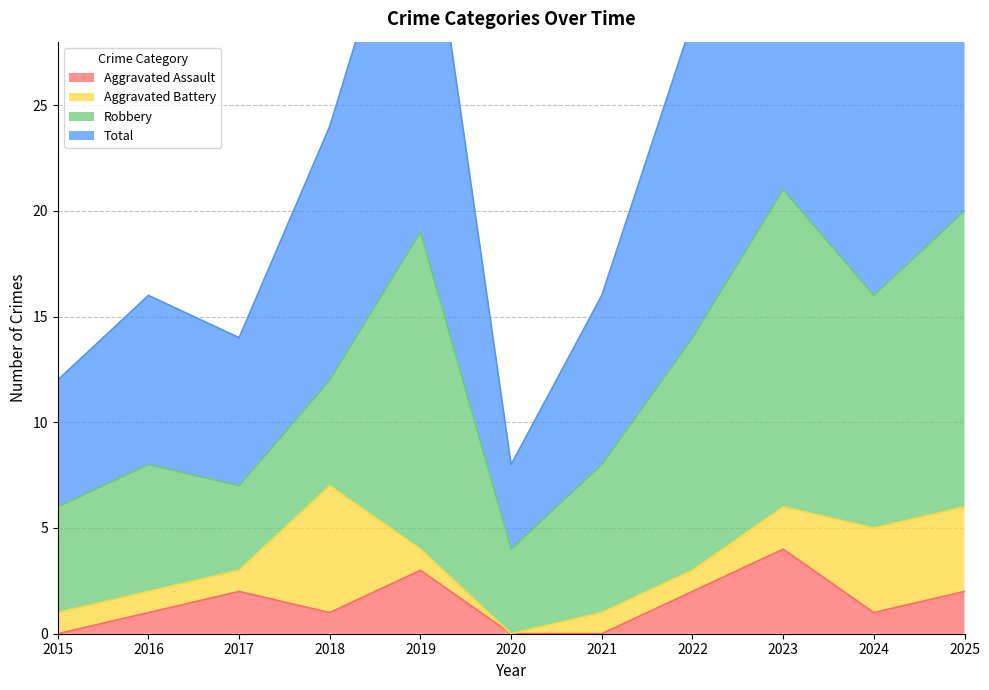

What is the total value across all series at 2020?

8